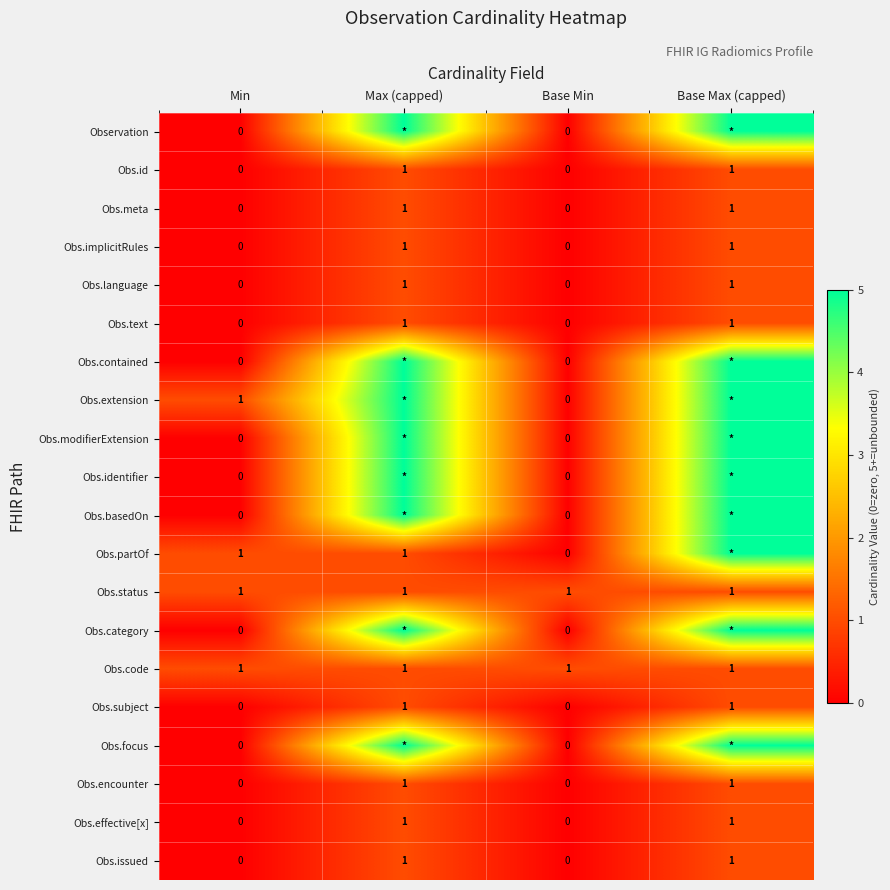

The Obs.issued series shows 1 at Base Max (capped). True or false?

True